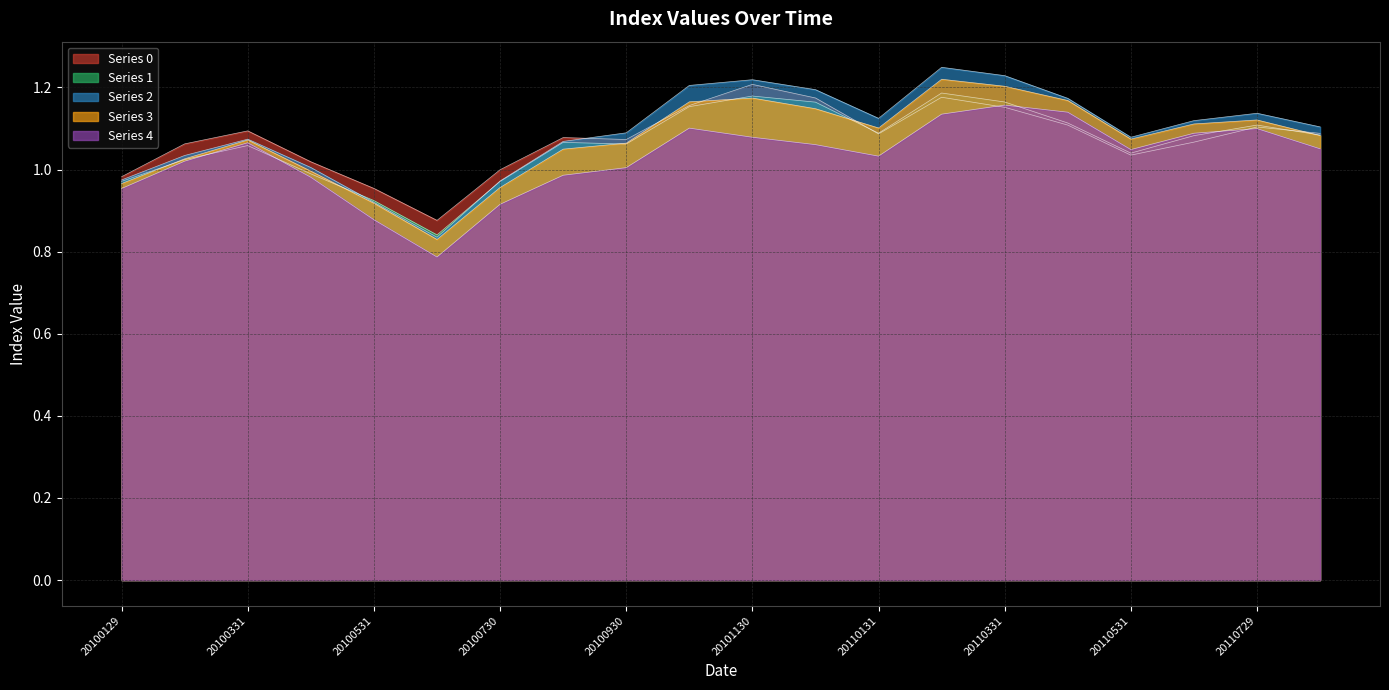

Reading left to right, what are all the values shown in this chart?

0: 20100129=1.0	20100226=1.1	20100331=1.1	20100430=1.0	20100531=1.0	20100630=0.9	20100730=1.0	20100831=1.1	20100930=1.1	20101029=1.2	20101130=1.2	20101231=1.2	20110131=1.1	20110228=1.2	20110331=1.2	20110429=1.1	20110531=1.0	20110630=1.1	20110729=1.1	20110831=1.1
1: 20100129=1.0	20100226=1.0	20100331=1.1	20100430=1.0	20100531=0.9	20100630=0.8	20100730=1.0	20100831=1.1	20100930=1.1	20101029=1.2	20101130=1.2	20101231=1.2	20110131=1.1	20110228=1.2	20110331=1.2	20110429=1.1	20110531=1.0	20110630=1.1	20110729=1.1	20110831=1.1
2: 20100129=1.0	20100226=1.0	20100331=1.1	20100430=1.0	20100531=0.9	20100630=0.8	20100730=1.0	20100831=1.1	20100930=1.1	20101029=1.2	20101130=1.2	20101231=1.2	20110131=1.1	20110228=1.2	20110331=1.2	20110429=1.2	20110531=1.1	20110630=1.1	20110729=1.1	20110831=1.1
3: 20100129=1.0	20100226=1.0	20100331=1.1	20100430=1.0	20100531=0.9	20100630=0.8	20100730=1.0	20100831=1.0	20100930=1.1	20101029=1.2	20101130=1.2	20101231=1.1	20110131=1.1	20110228=1.2	20110331=1.2	20110429=1.2	20110531=1.1	20110630=1.1	20110729=1.1	20110831=1.1
4: 20100129=1.0	20100226=1.0	20100331=1.1	20100430=1.0	20100531=0.9	20100630=0.8	20100730=0.9	20100831=1.0	20100930=1.0	20101029=1.1	20101130=1.1	20101231=1.1	20110131=1.0	20110228=1.1	20110331=1.2	20110429=1.1	20110531=1.0	20110630=1.1	20110729=1.1	20110831=1.1